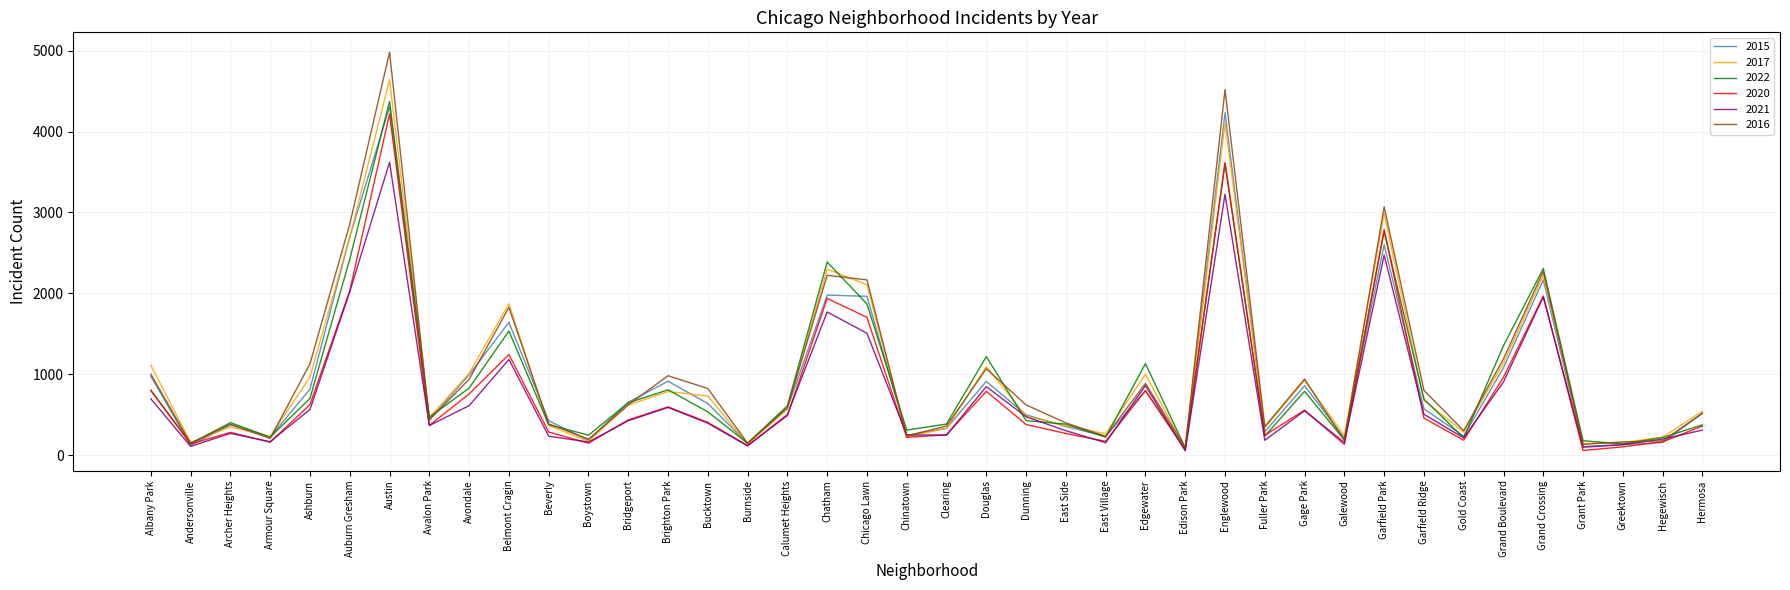

At Belmont Cragin, list the series in order from smallest to largest.

2021, 2020, 2022, 2015, 2016, 2017